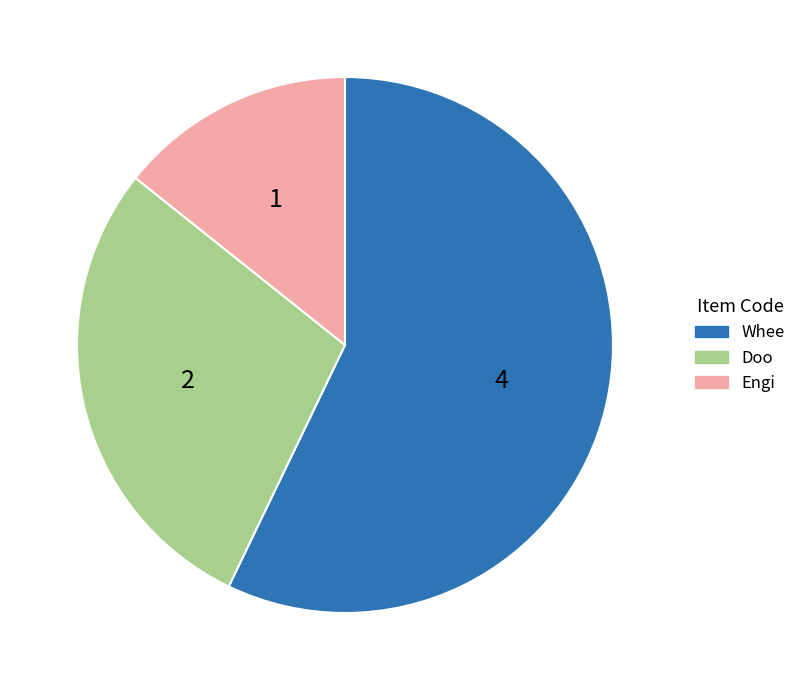

How many slices are in this pie chart?

3